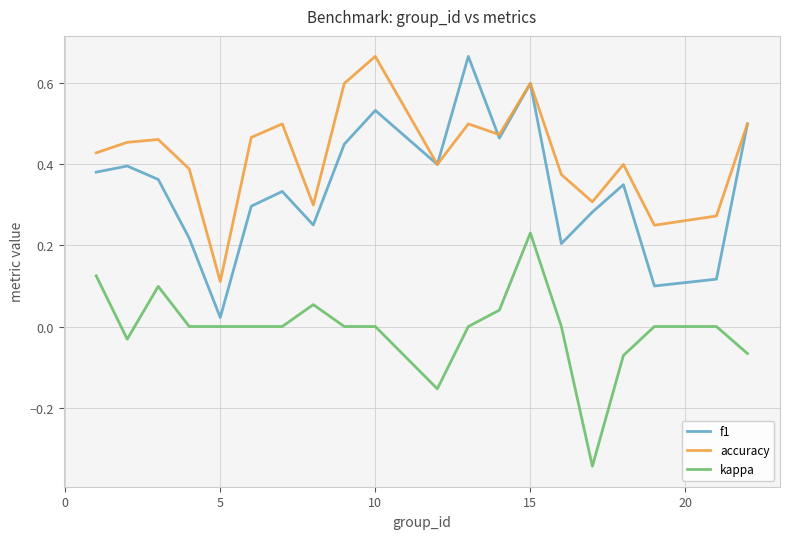

How many interior local valleys does the accuracy series have?

6